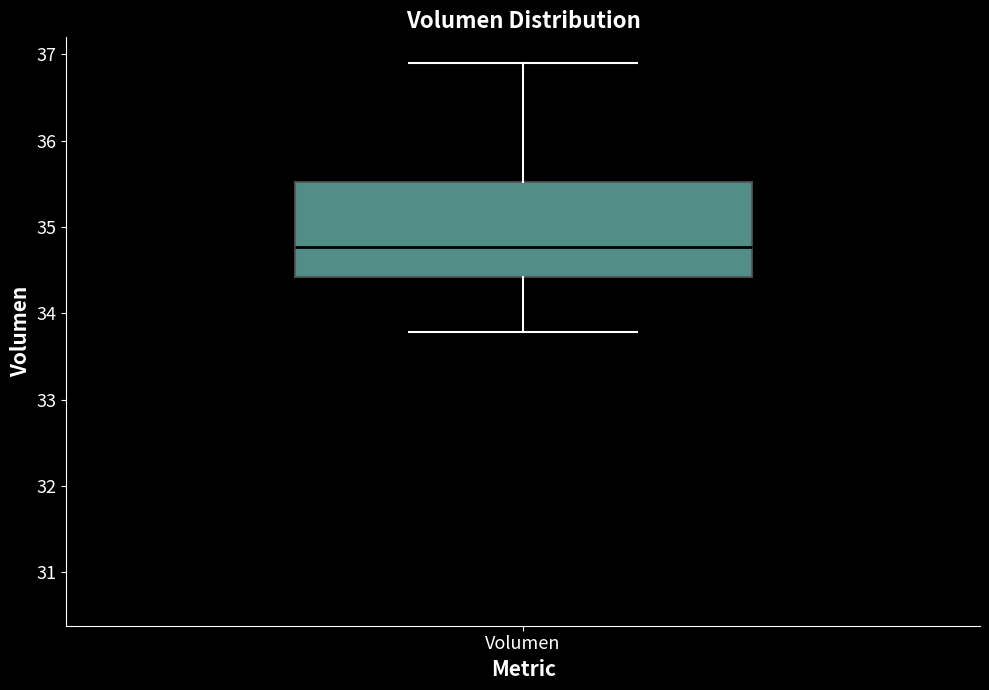

Where does the median line of the box for Volumen sit on the y-axis? The values are not printed on the chart, so give them approximately, as read against the axis.

34.8